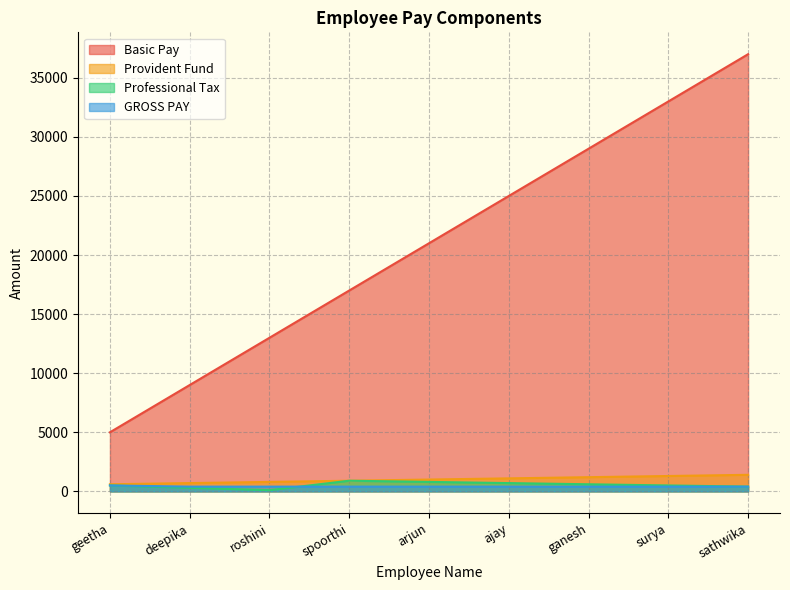

True or false: Basic Pay and GROSS PAY cross at least once.

False